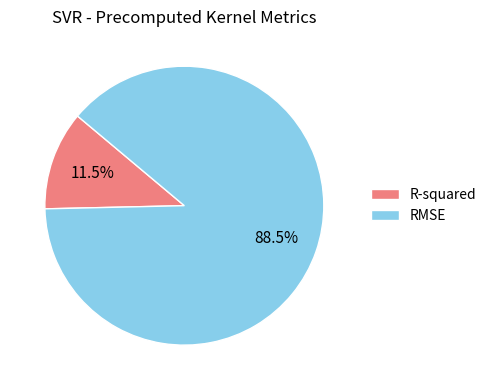

Between R-squared and RMSE, which is larger?

RMSE